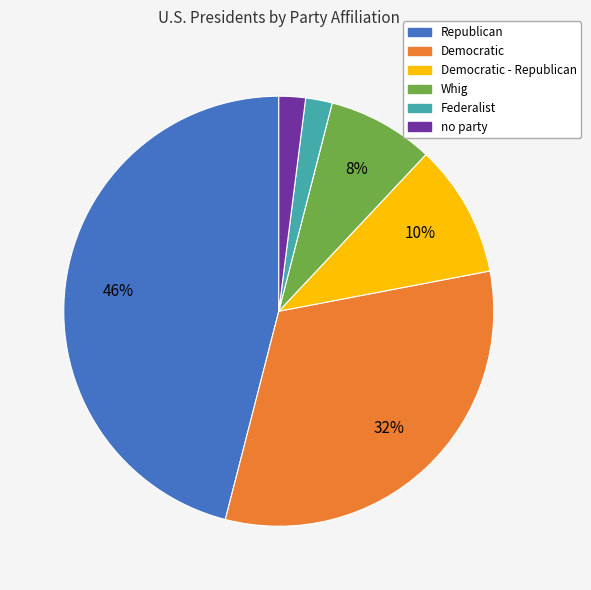

Is there a majority slice in this chart?

No